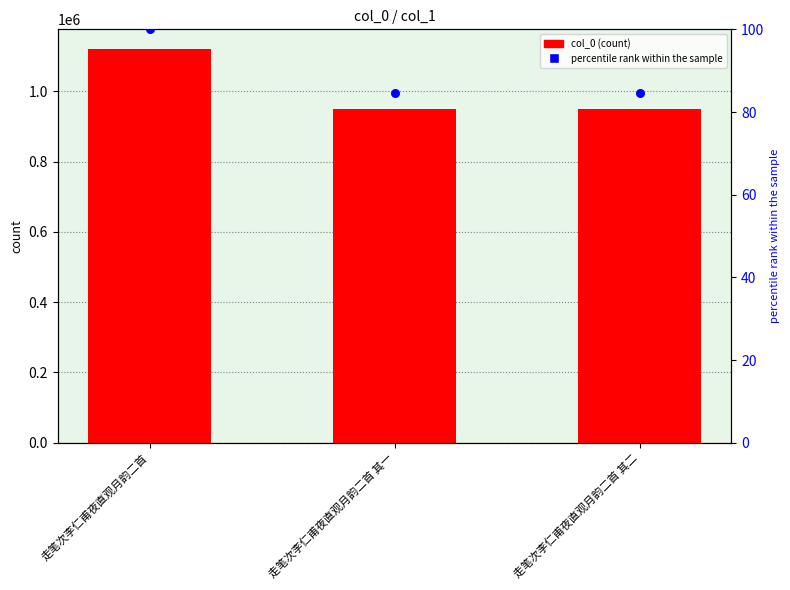

At which category is the sum across all series the highest?

走笔次李仁甫夜直观月韵二首